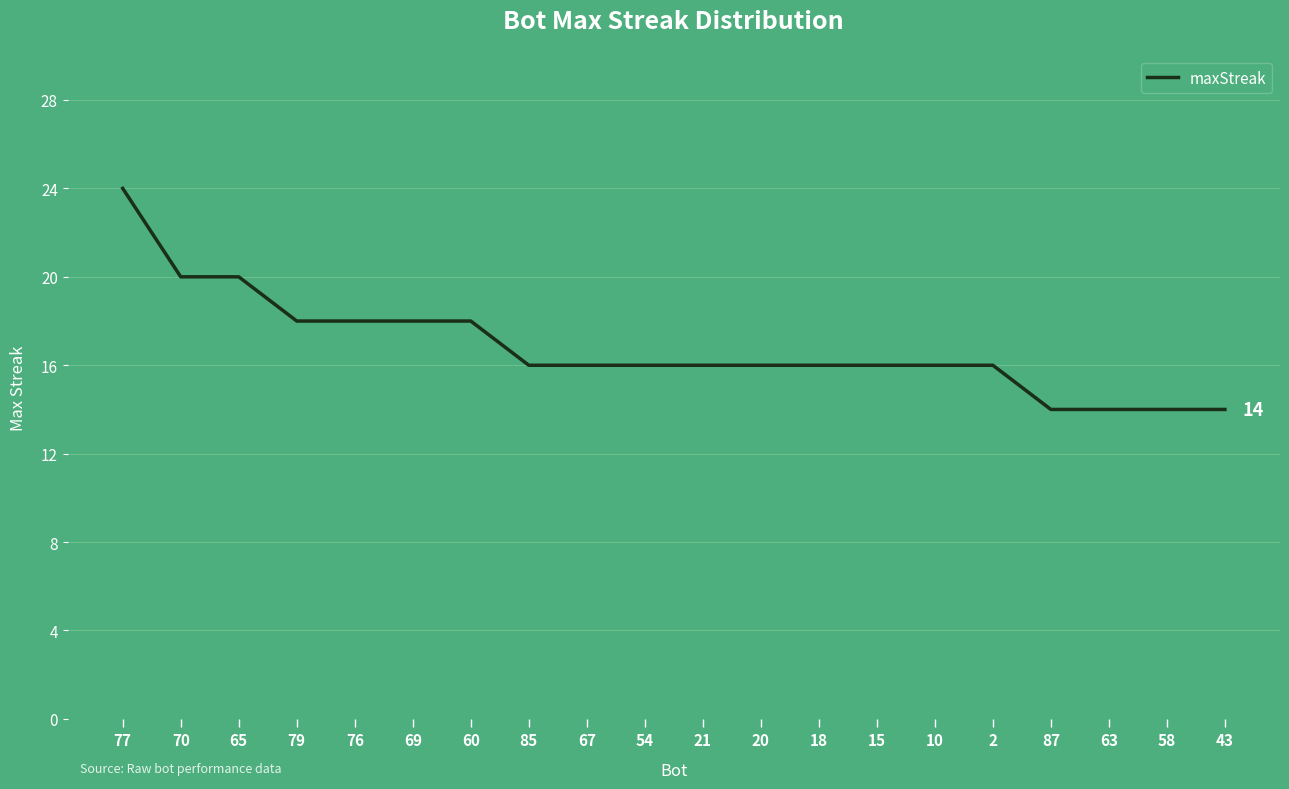

What is the maximum value shown in the chart?

24